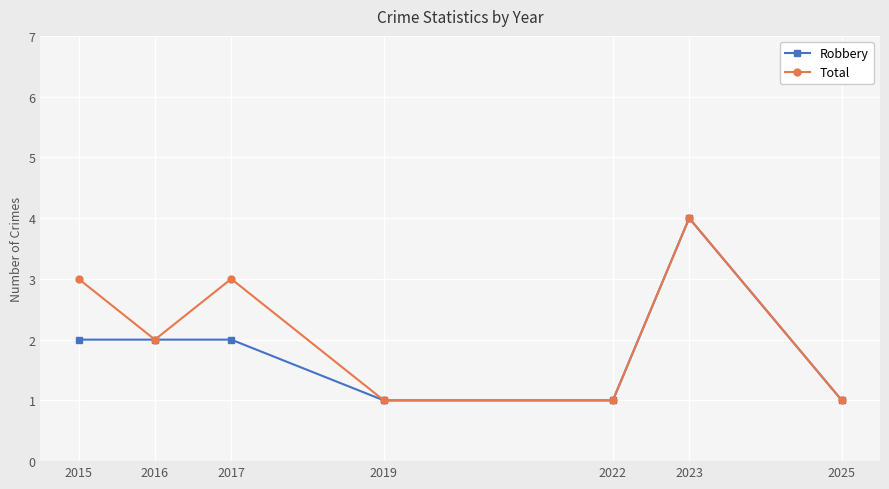

Reading right to left, list all the values displayed in this chart.

Robbery: 2025=1	2023=4	2022=1	2019=1	2017=2	2016=2	2015=2
Total: 2025=1	2023=4	2022=1	2019=1	2017=3	2016=2	2015=3